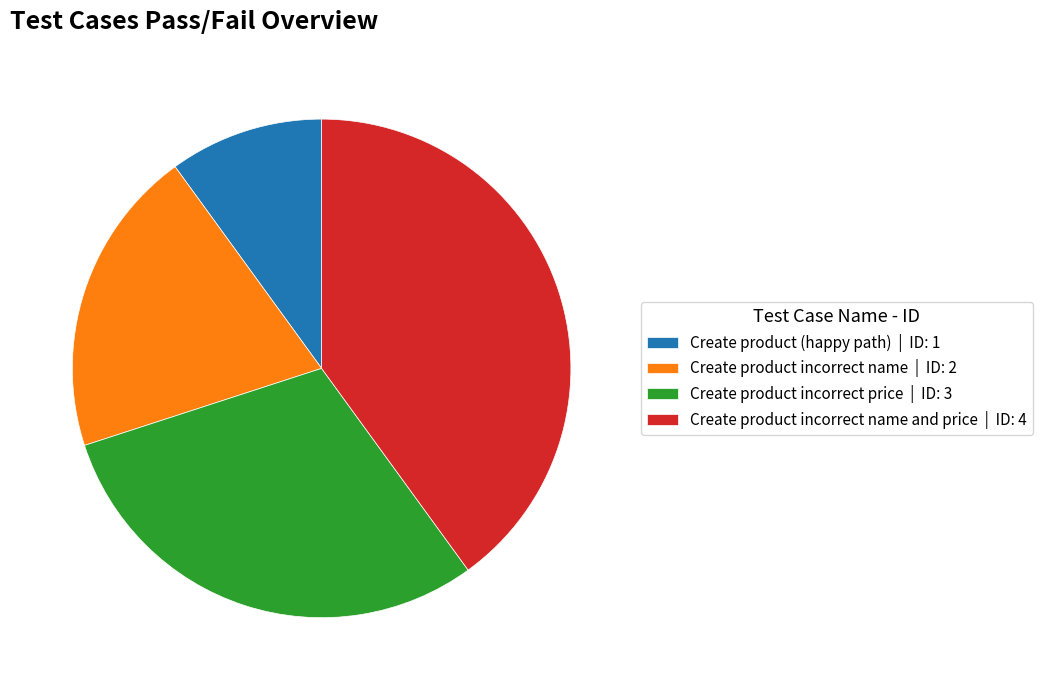

True or false: Create product (happy path) | ID: 1 accounts for 10% of the total.

True